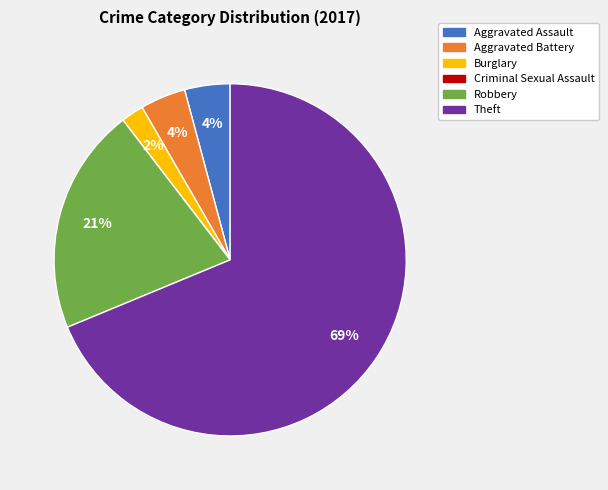

Approximately how many times larger is the value at Burglary compared to Aggravated Assault?

0.5